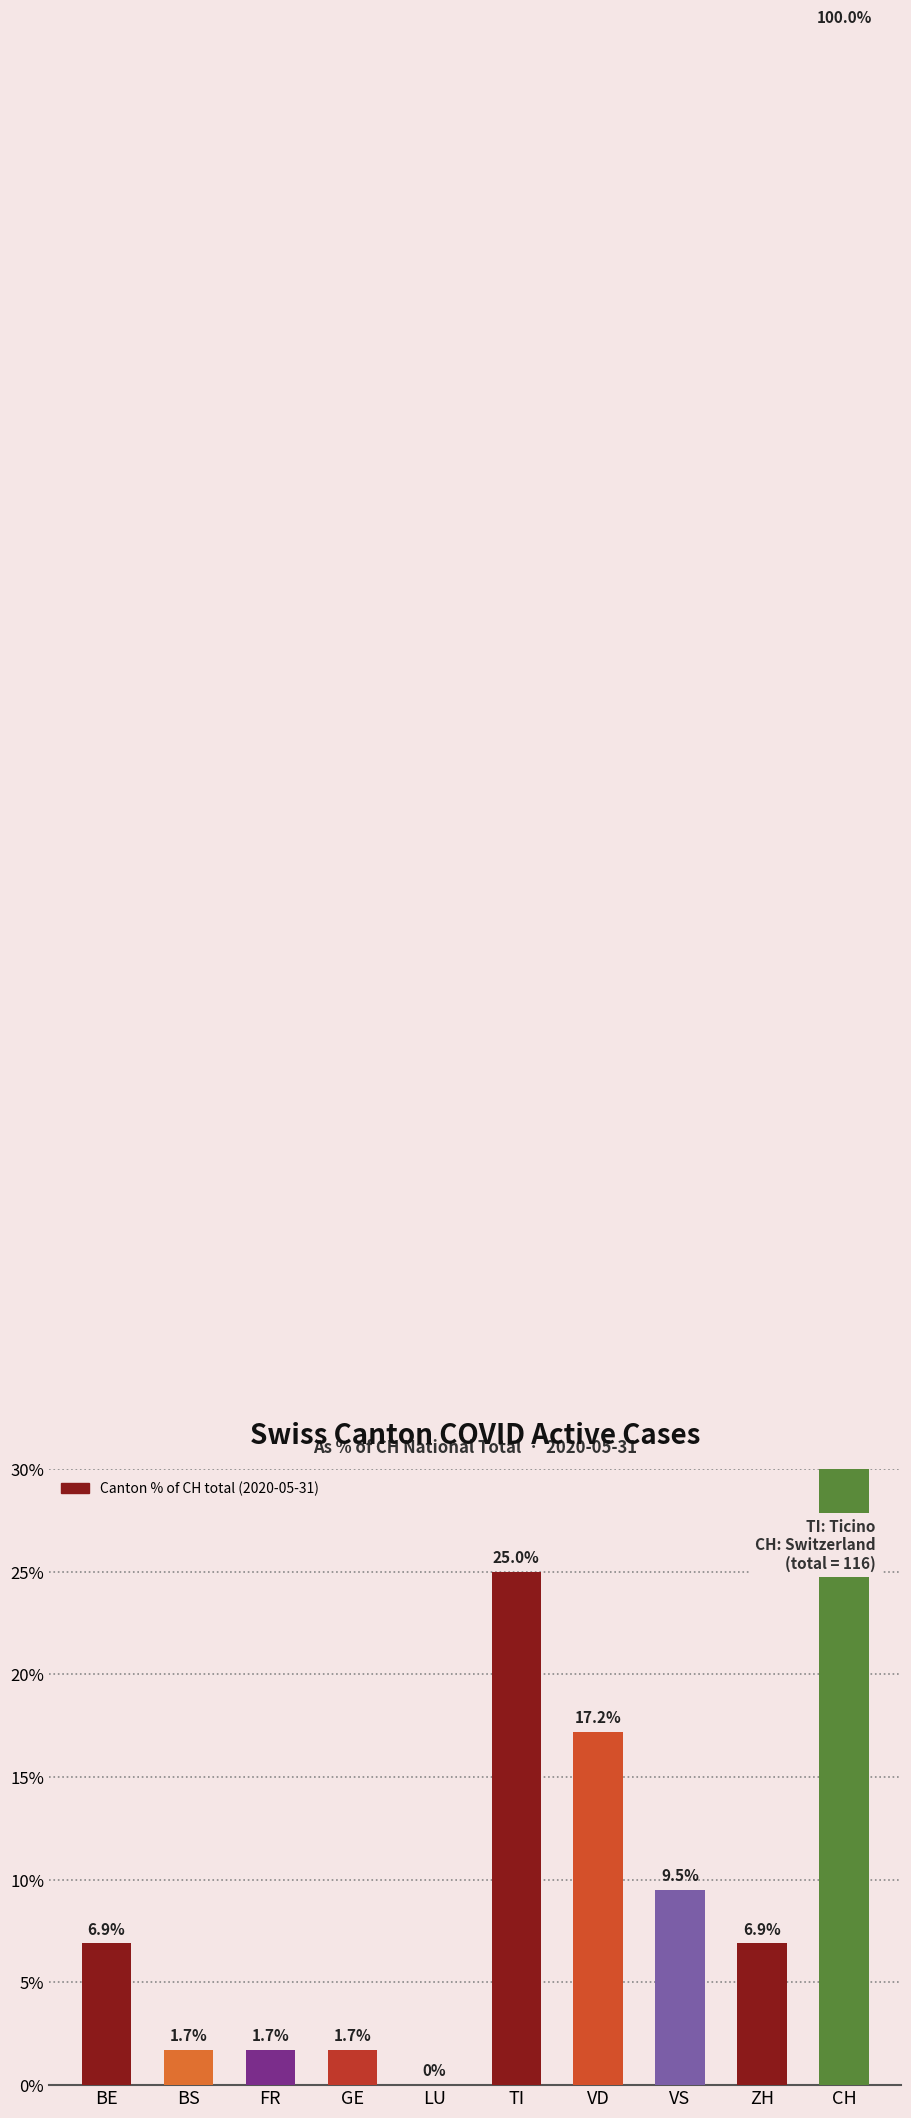

Reading left to right, what are all the values shown in this chart?

BE=6.9	BS=1.7	FR=1.7	GE=1.7	LU=0.0	TI=25.0	VD=17.2	VS=9.5	ZH=6.9	CH=100.0